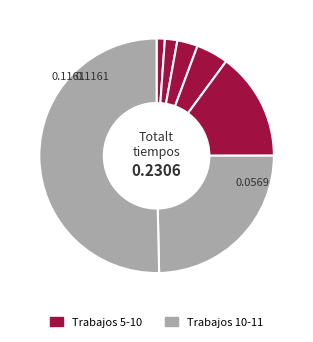

How many segments does this pie chart have?

7